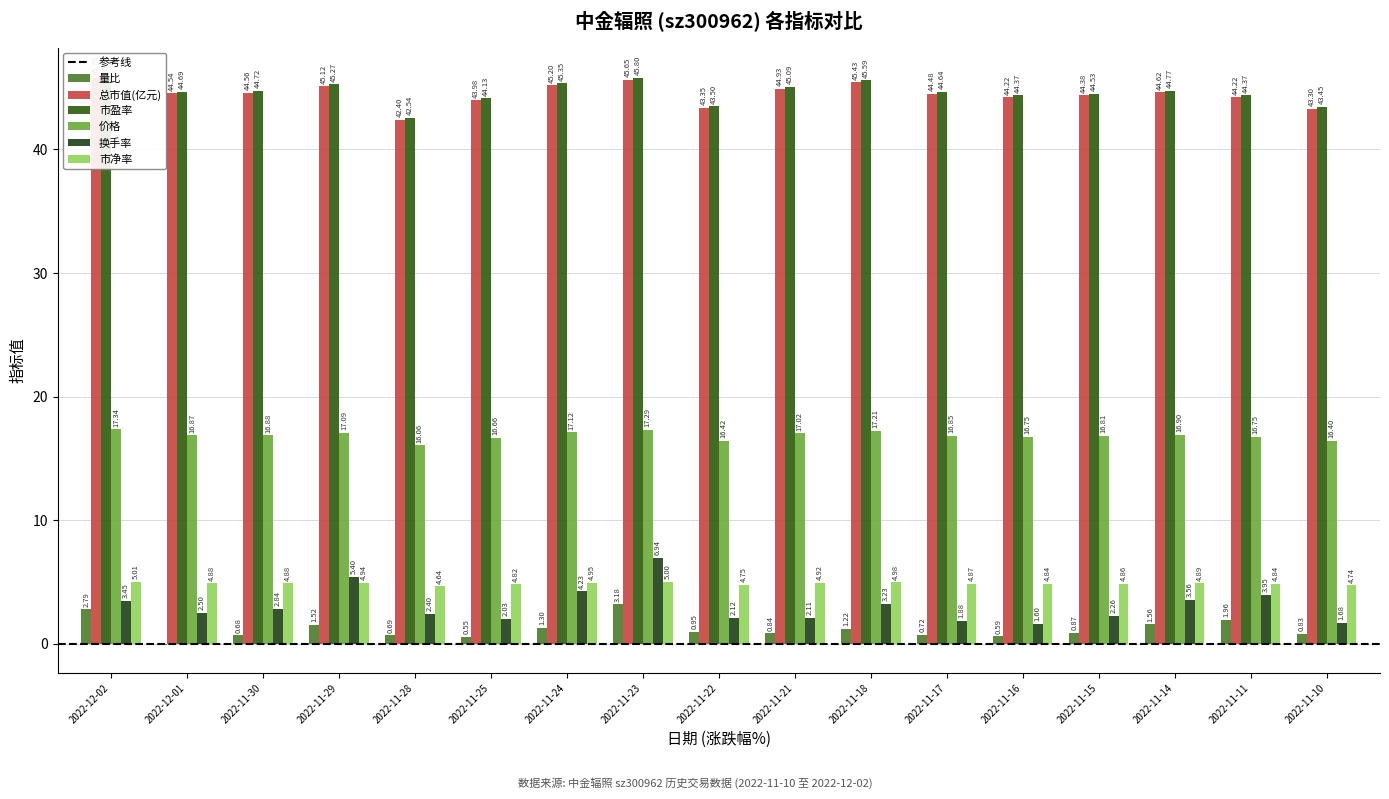

What is the minimum value for 总市值(亿元)?

42.4